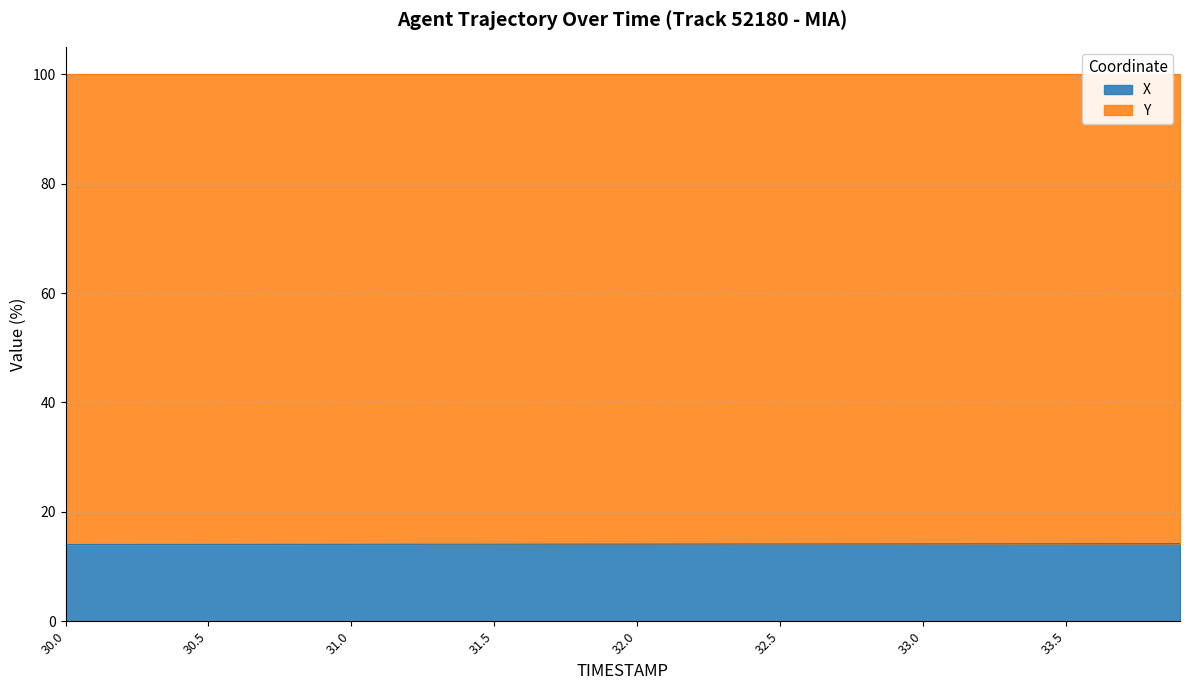

What is the difference between the maximum and minimum values?

0.2